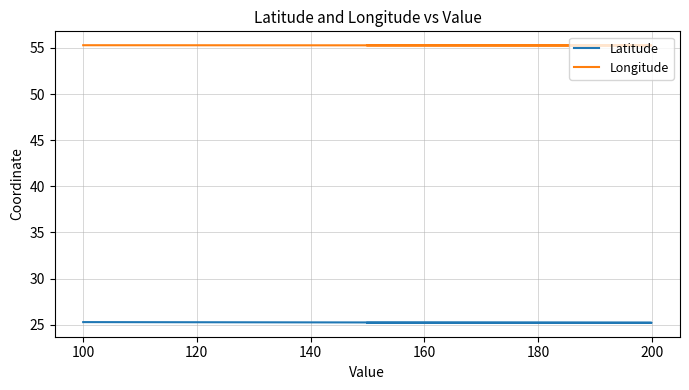

At which label does Longitude reach its minimum?

200